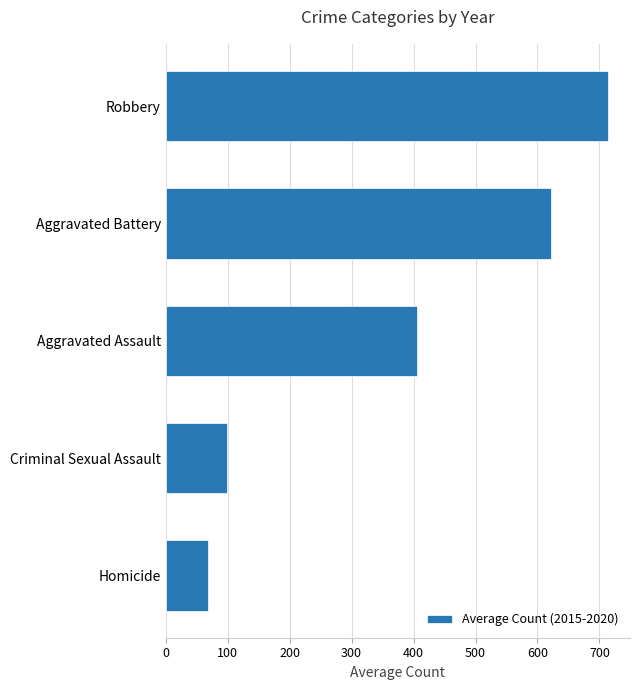

Reading bottom to top, extract all data points from this chart.

Homicide=68.2	Criminal Sexual Assault=99.2	Aggravated Assault=405.5	Aggravated Battery=621.3	Robbery=713.7